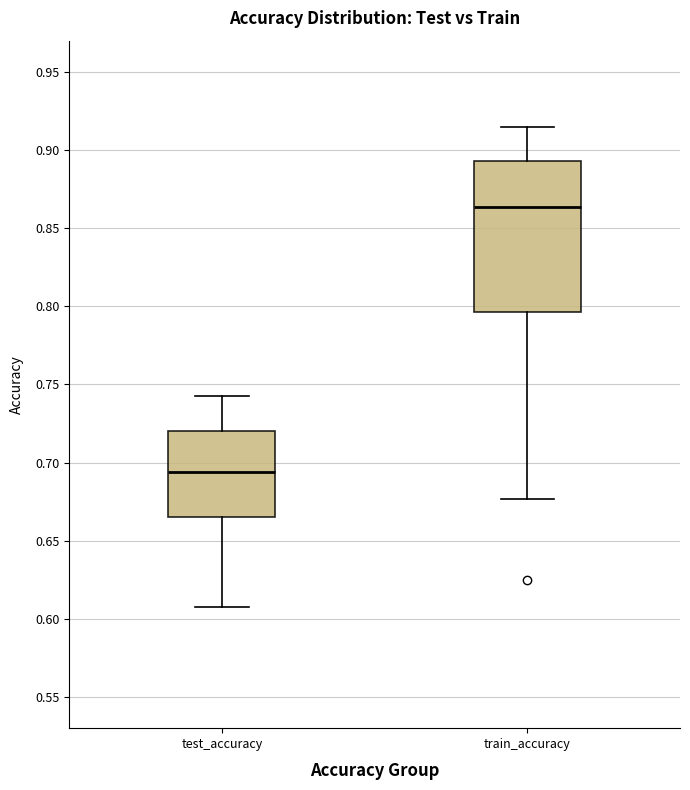

Reading left to right, read every box against the y-axis: the position of its median line, the range the box covers, and the ends of its whiskers. The values are not printed on the chart, so give them approximately, as read against the axis.

test_accuracy: median 0.695, box 0.665 to 0.720, whiskers 0.610 to 0.745
train_accuracy: median 0.865, box 0.795 to 0.895, whiskers 0.675 to 0.915